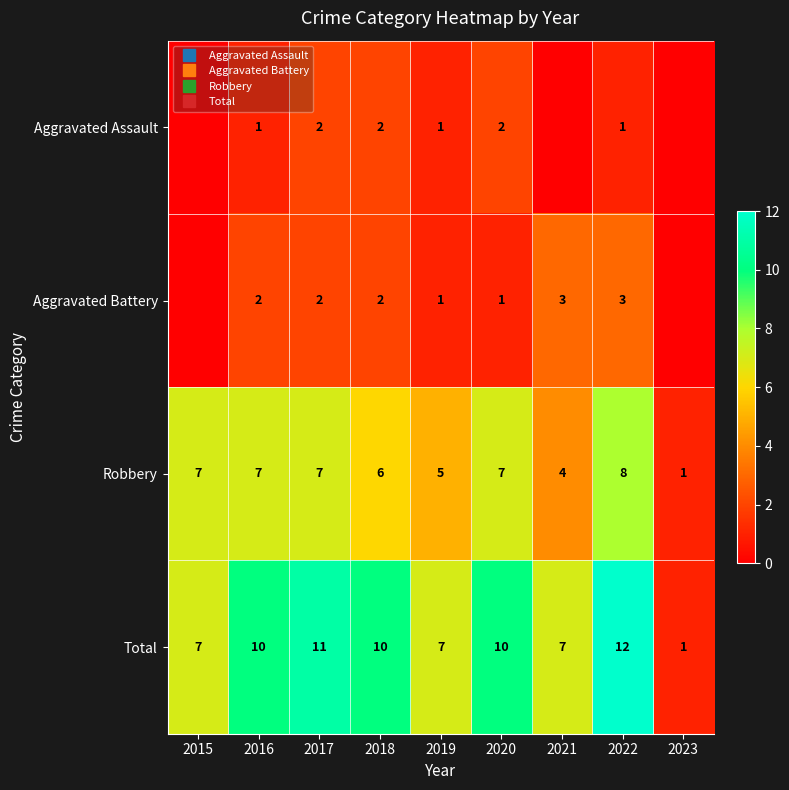

Between 2016 and 2018, which is larger?

2018